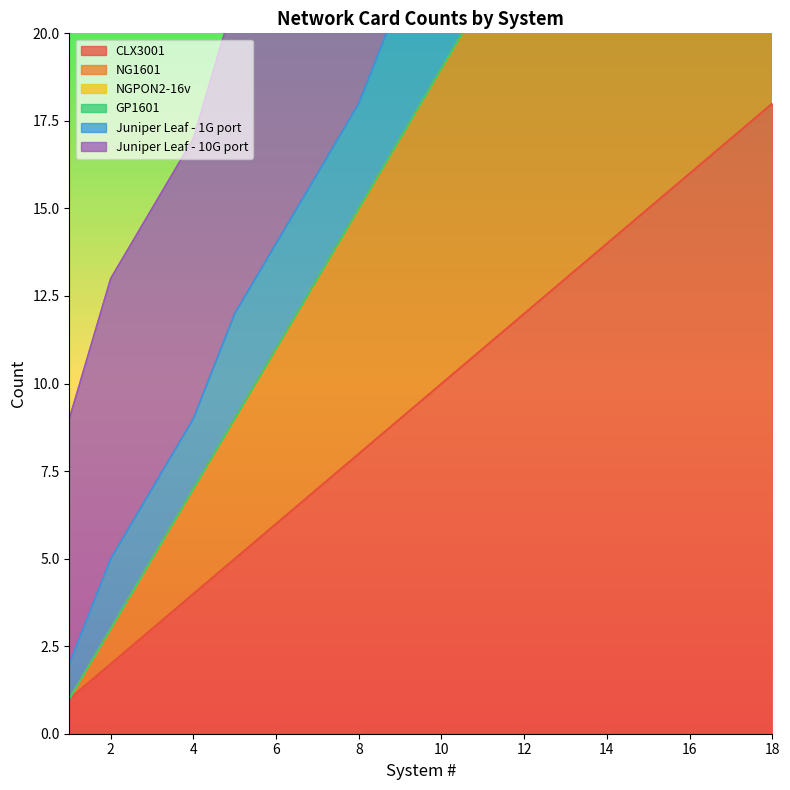

Which series has the largest total across all categories?

Juniper Leaf - 1G port